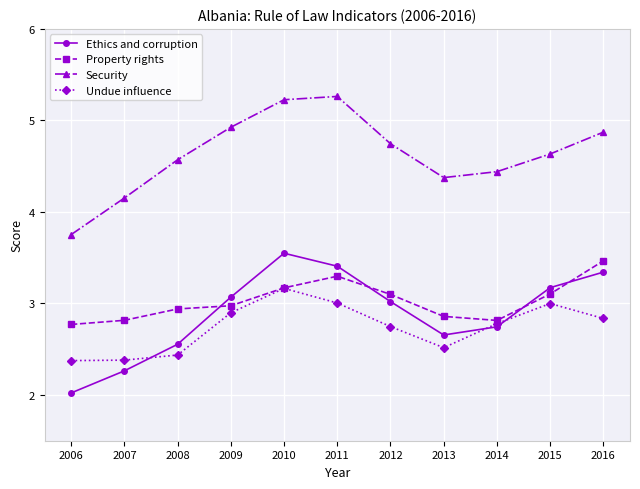

Is this an area chart (filled region under the line)?

No